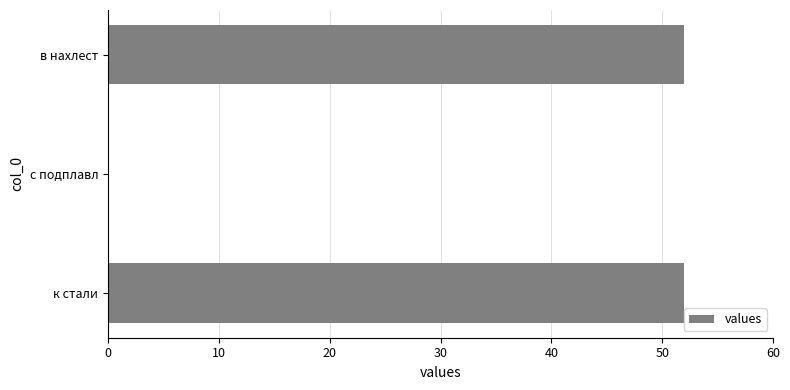

Which has a higher value, с подплавл or в нахлест?

в нахлест